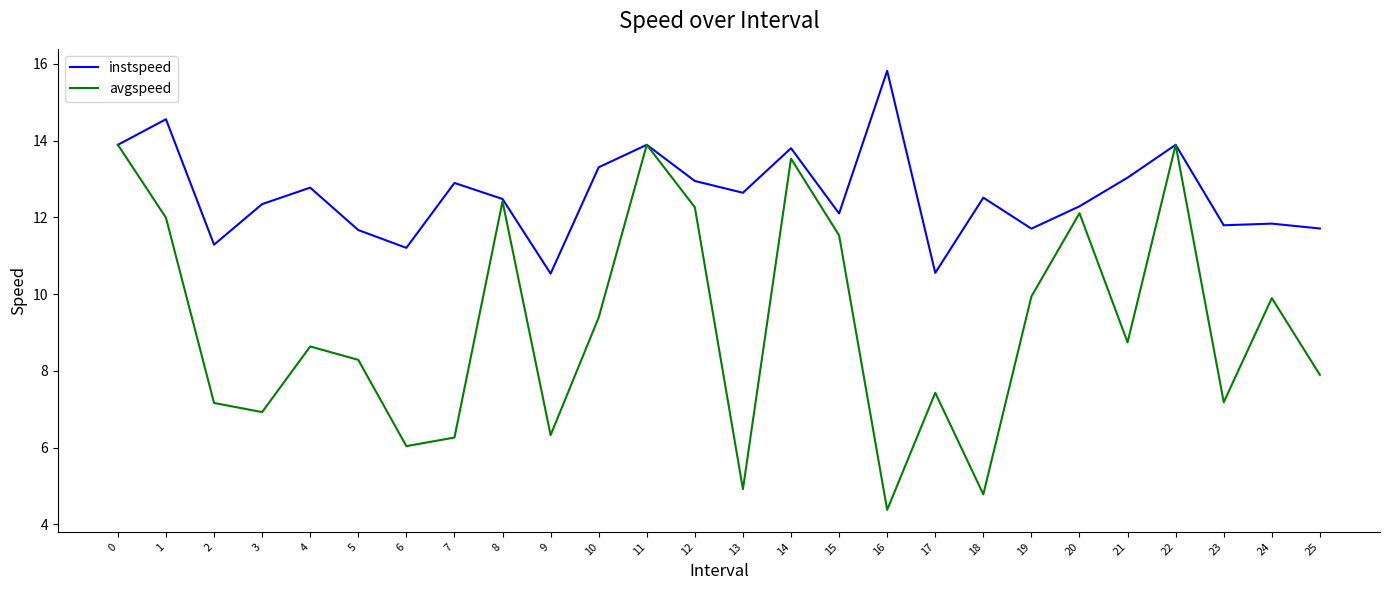

What is the spread (max minus min) of values at 14?

0.3